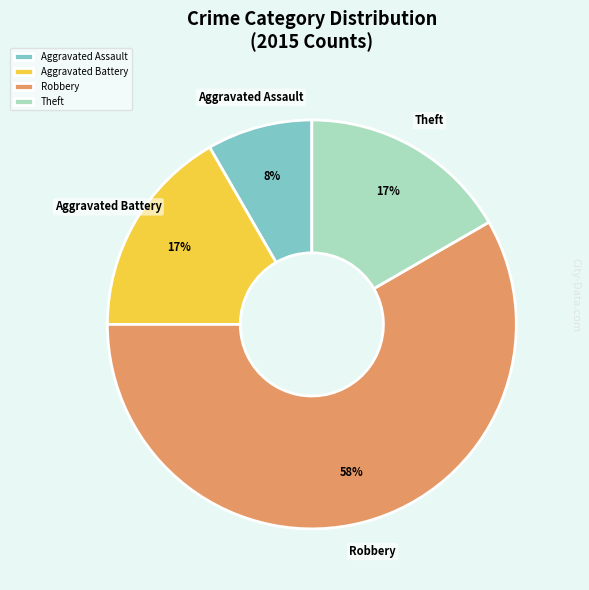

Which category has the smallest portion of the pie?

Aggravated Assault